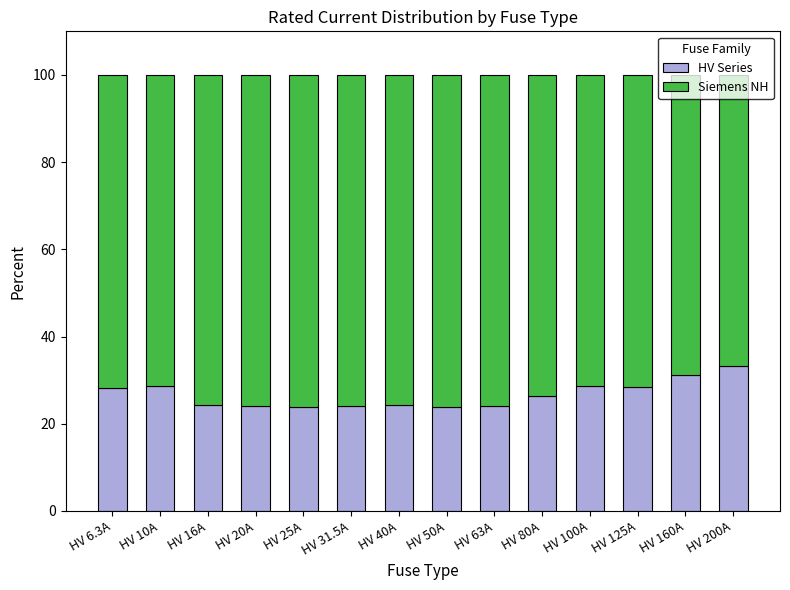

What is the total value across all series at HV 16A?

100.0